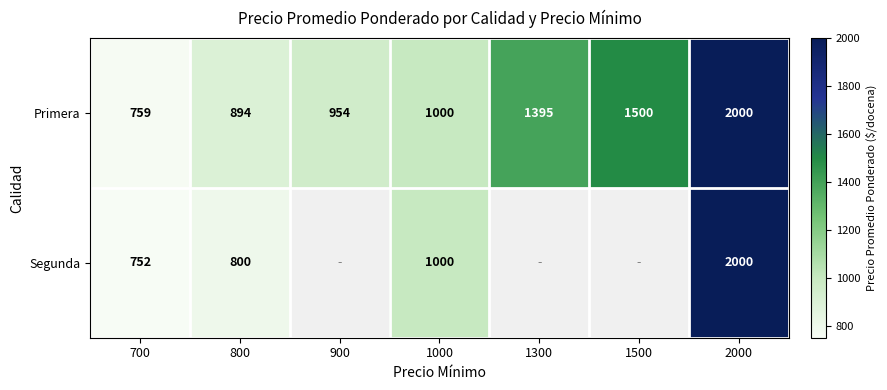

List the labels in order of Primera value, largest first.

2000, 1500, 1300, 1000, 900, 800, 700